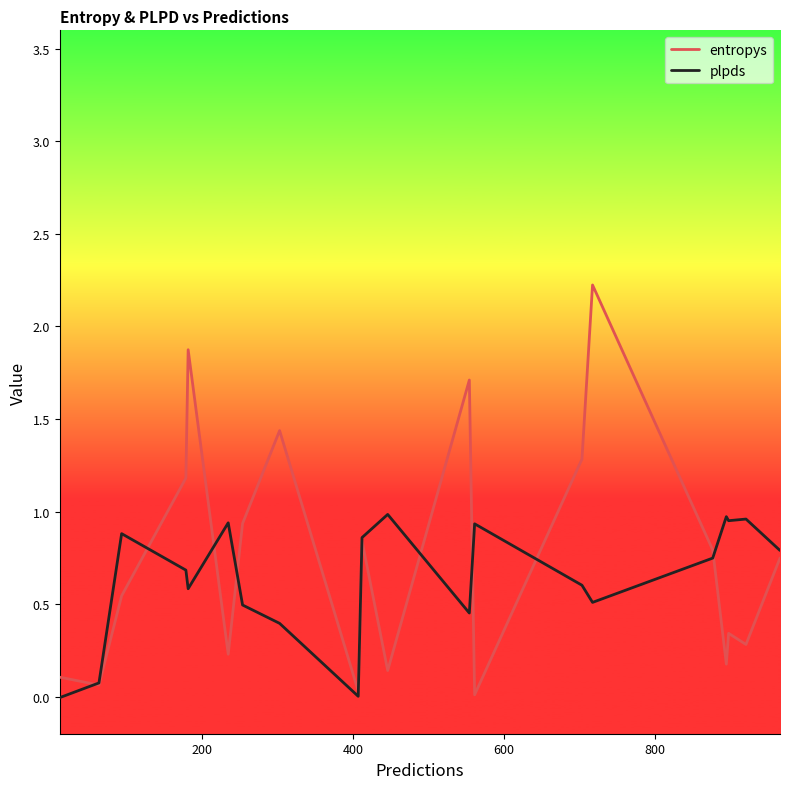

List the series in order of their overall mean, highest first.

entropys, plpds